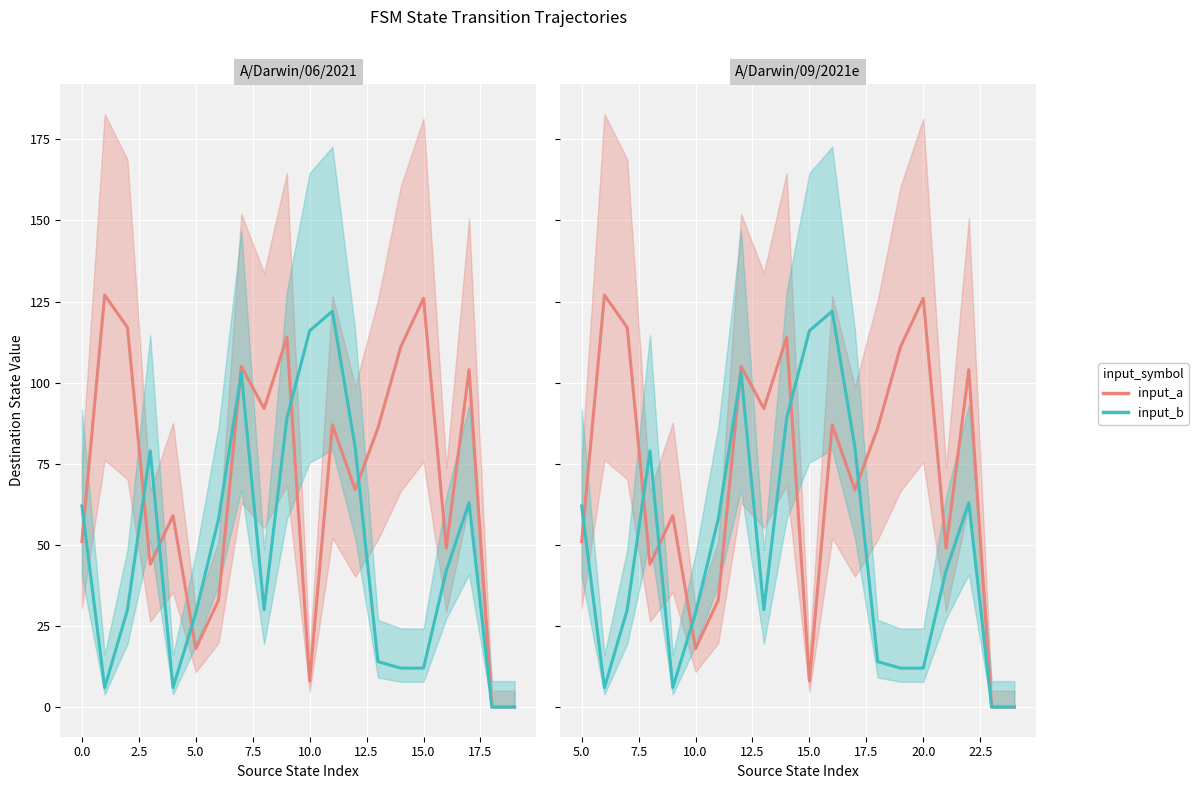

Does the chart display data point markers on the line(s)?

No